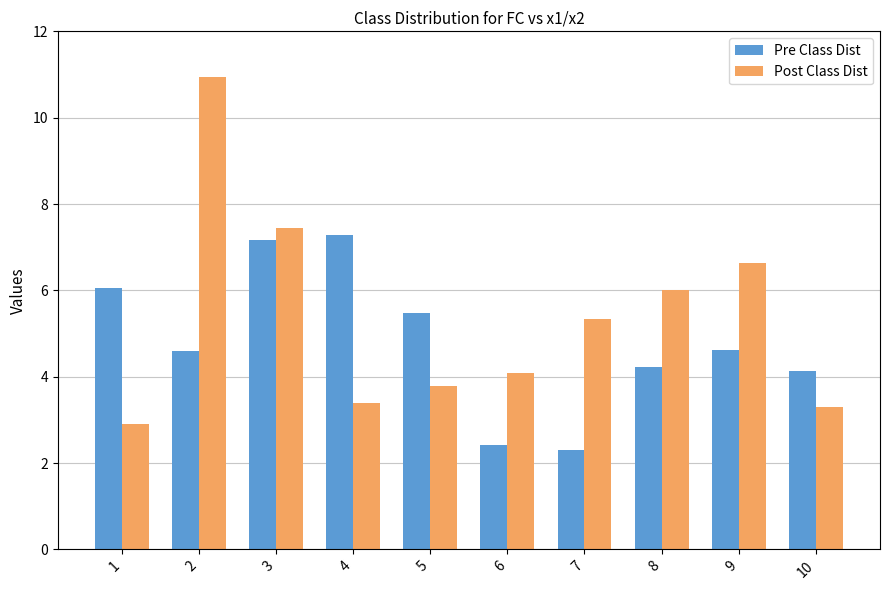

At which label does Pre Class Dist reach its minimum?

7